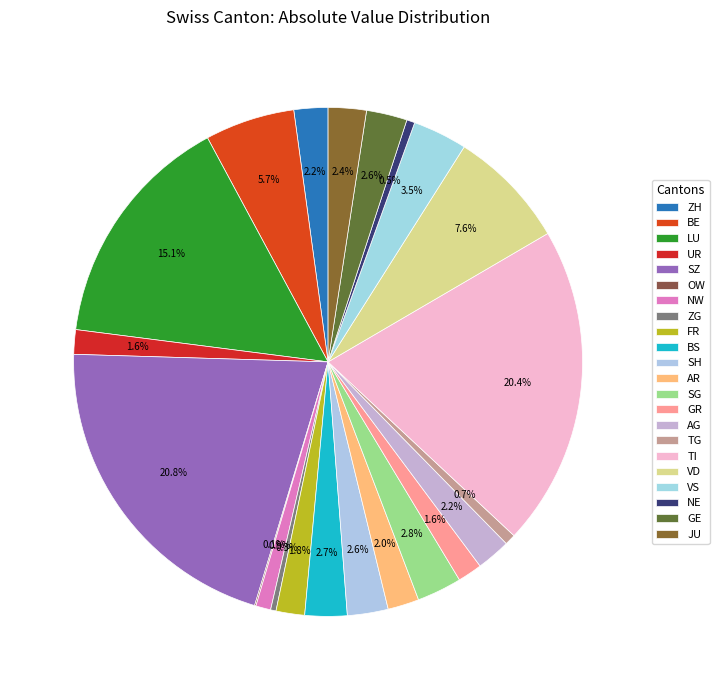

Is it true that JU is 12% of the pie?

False